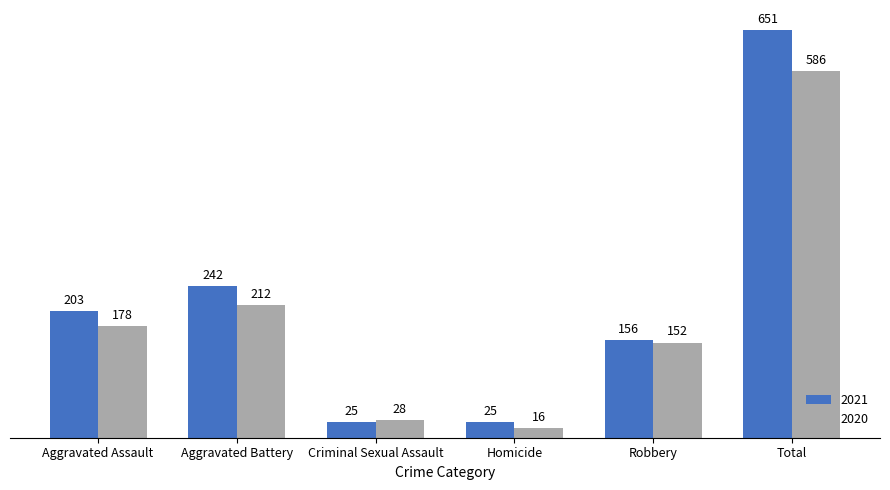

Between Aggravated Battery and Homicide, which series saw the biggest shift?

2021